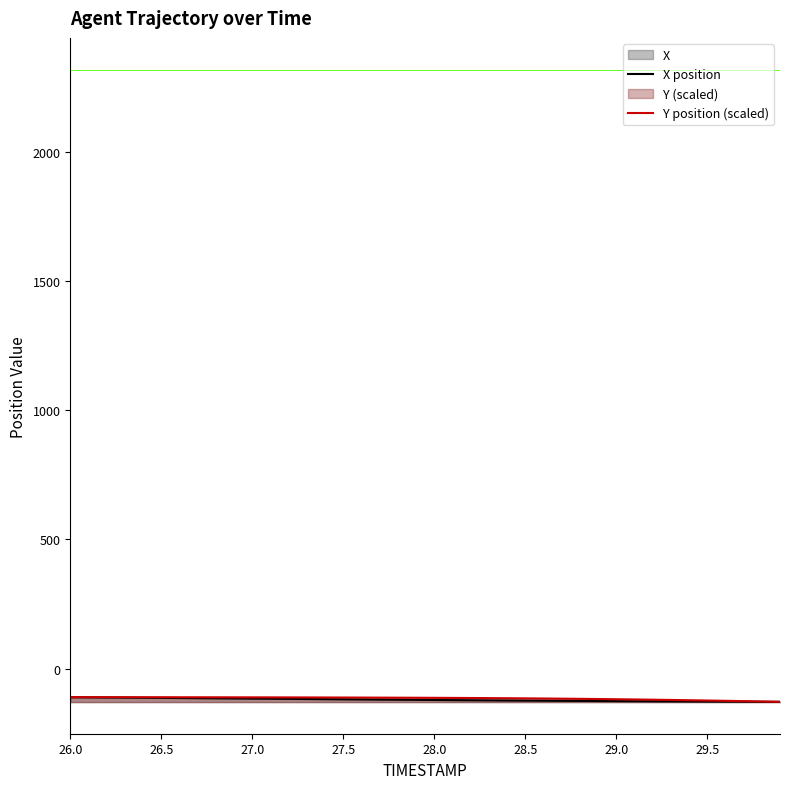

Reading left to right, list all the values displayed in this chart.

X position: -110.8	-111.4	-112.0	-112.5	-113.1	-113.6	-114.2	-114.7	-115.3	-115.8	-116.4	-116.9	-117.5	-118.0	-118.6	-119.1	-119.7	-120.2	-120.7	-121.3	-121.8	-122.2	-122.7	-123.2	-123.7	-124.1	-124.6	-125.0	-125.4	-125.8	-126.2	-126.5	-126.9	-127.2	-127.6	-127.9	-128.2	-128.4	-128.7	-128.9
Y position (scaled): -110.8	-110.9	-111.0	-111.0	-111.1	-111.1	-111.2	-111.2	-111.3	-111.4	-111.5	-111.6	-111.8	-111.9	-112.1	-112.3	-112.4	-112.7	-112.9	-113.1	-113.4	-113.7	-114.1	-114.5	-115.0	-115.5	-116.0	-116.7	-117.3	-118.1	-118.9	-119.7	-120.7	-121.7	-122.7	-123.8	-124.9	-126.2	-127.5	-128.9